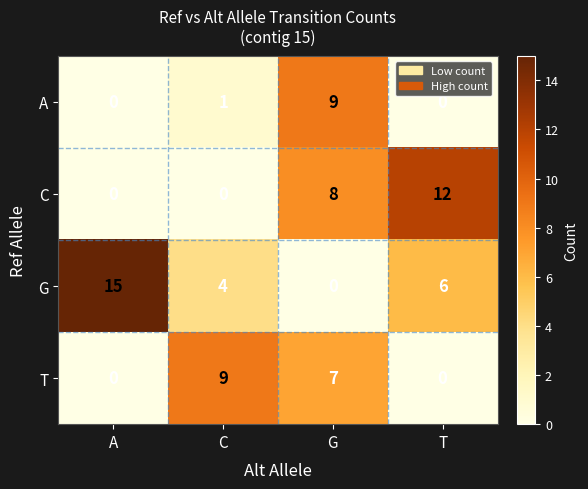

Which series has the largest total across all categories?

G